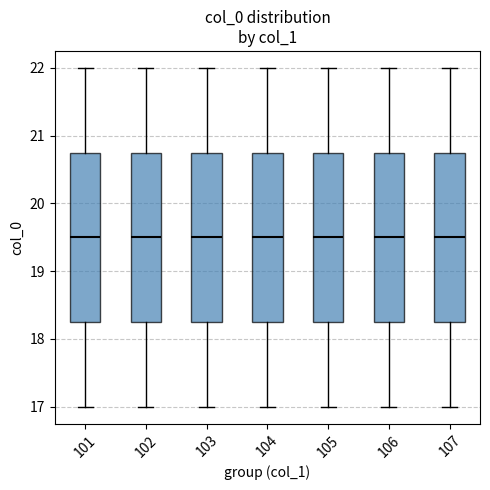

Reading left to right, read every box against the y-axis: the position of its median line, the range the box covers, and the ends of its whiskers. The values are not printed on the chart, so give them approximately, as read against the axis.

101: median 19.5, box 18.3 to 20.8, whiskers 17.0 to 22.0
102: median 19.5, box 18.3 to 20.8, whiskers 17.0 to 22.0
103: median 19.5, box 18.3 to 20.8, whiskers 17.0 to 22.0
104: median 19.5, box 18.3 to 20.8, whiskers 17.0 to 22.0
105: median 19.5, box 18.3 to 20.8, whiskers 17.0 to 22.0
106: median 19.5, box 18.3 to 20.8, whiskers 17.0 to 22.0
107: median 19.5, box 18.3 to 20.8, whiskers 17.0 to 22.0